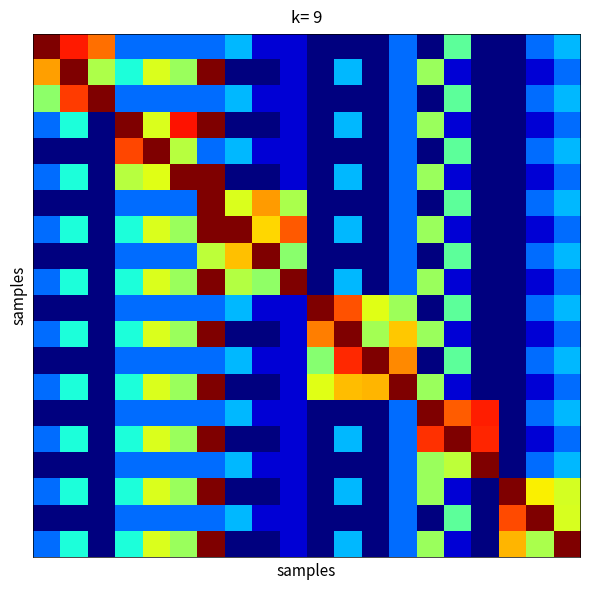

At how many categories does at least one series exceed 0?

20